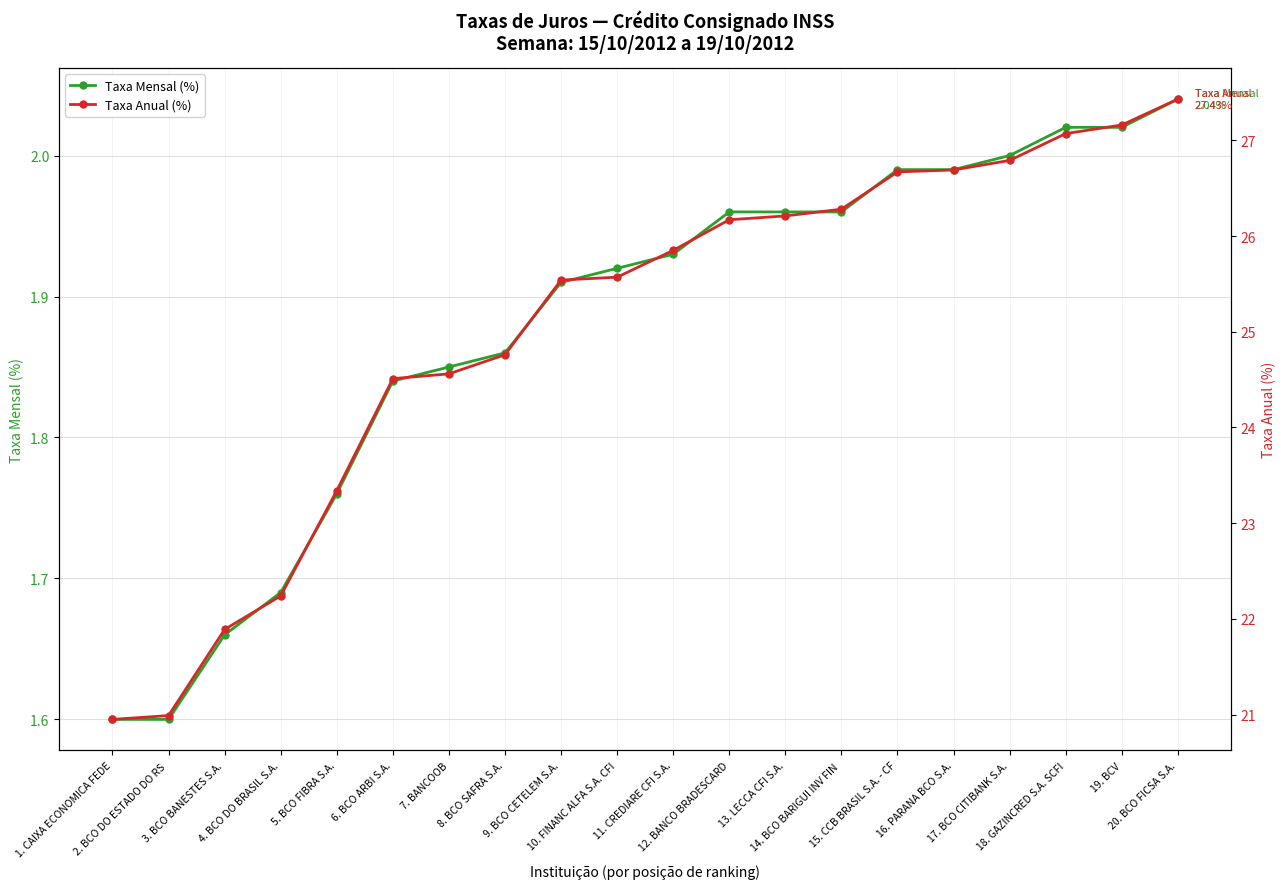

Which series has the widest spread of values?

Taxa Anual (%)